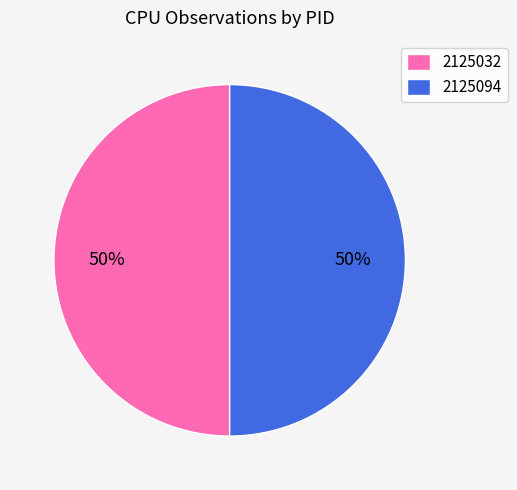

To the nearest percent, what is the difference between the largest and smallest slice percentages?

0%